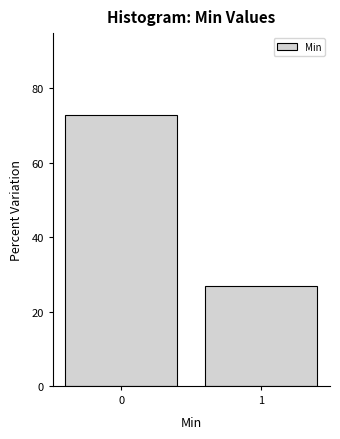

Reading left to right, extract all data points from this chart.

73	27